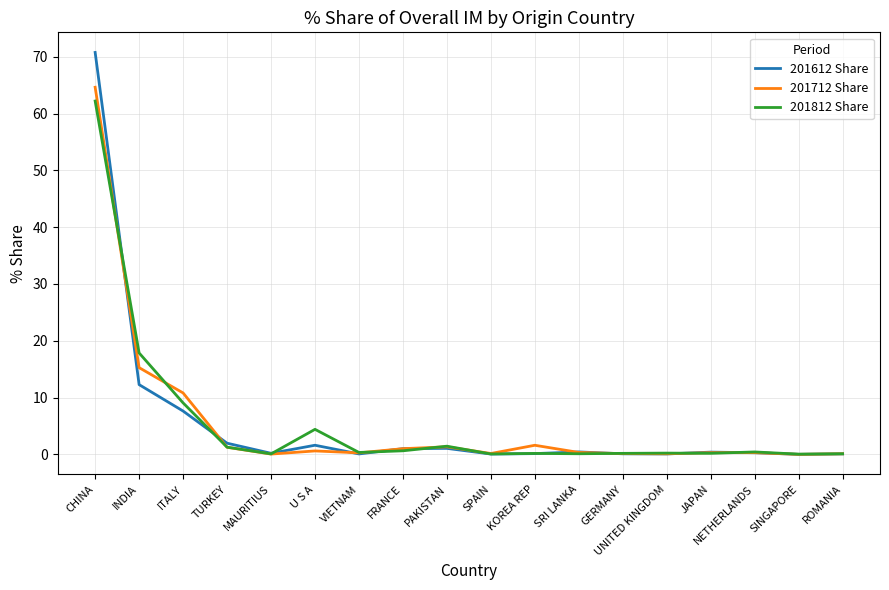

At which label is 201812 Share closest to 31?

INDIA